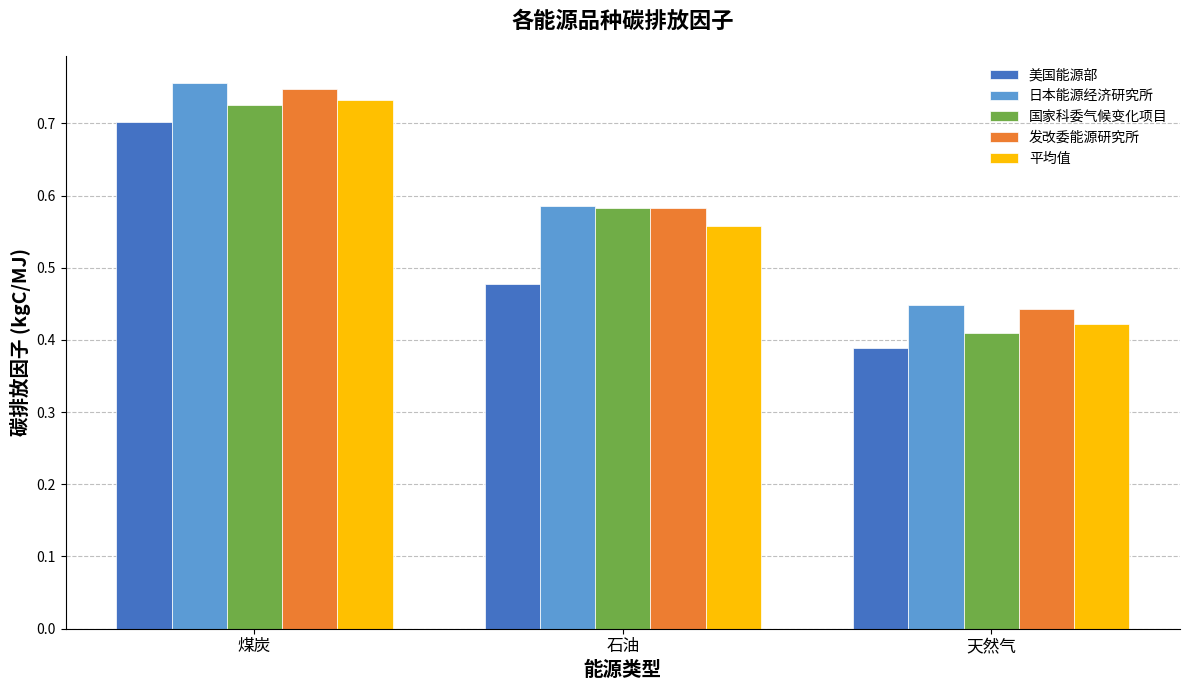

What is the sum of all 美国能源部 values?

1.6